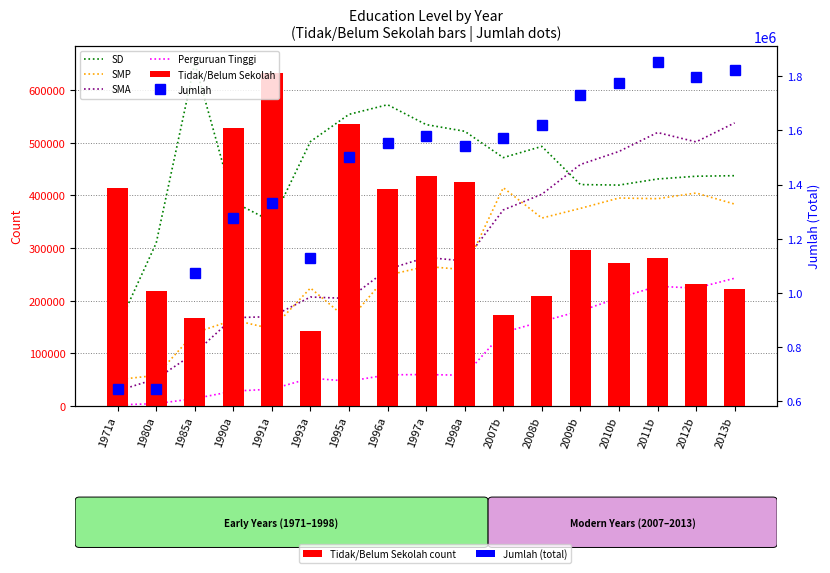

How many groups of bars are there?

17